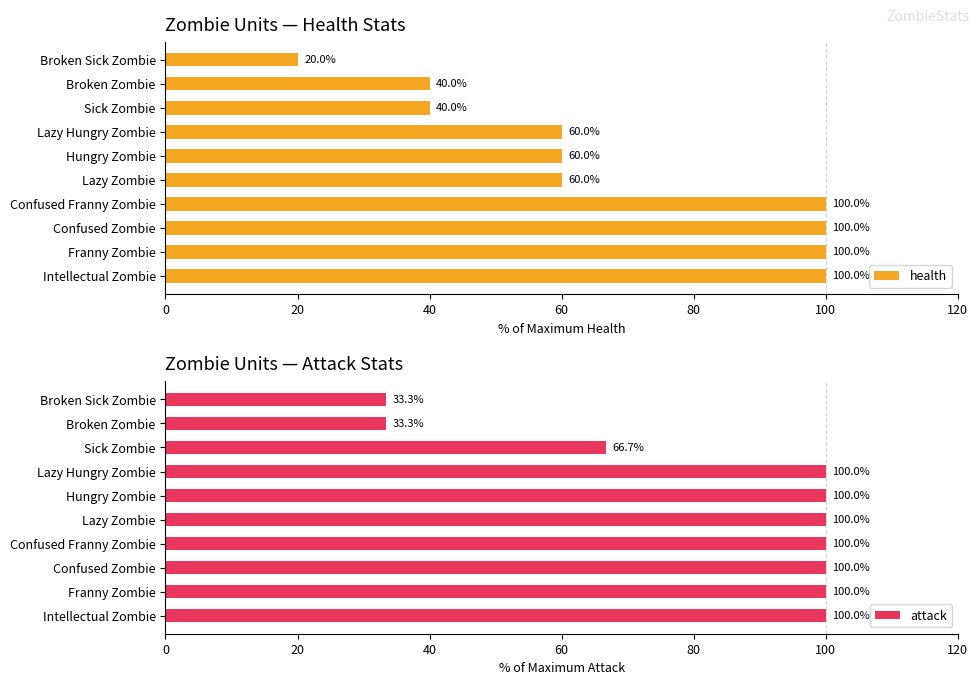

Reading left to right, extract all data points from this chart.

health: 20.0	40.0	40.0	60.0	60.0	60.0	100.0	100.0	100.0	100.0
attack: 33.3	33.3	66.7	100.0	100.0	100.0	100.0	100.0	100.0	100.0